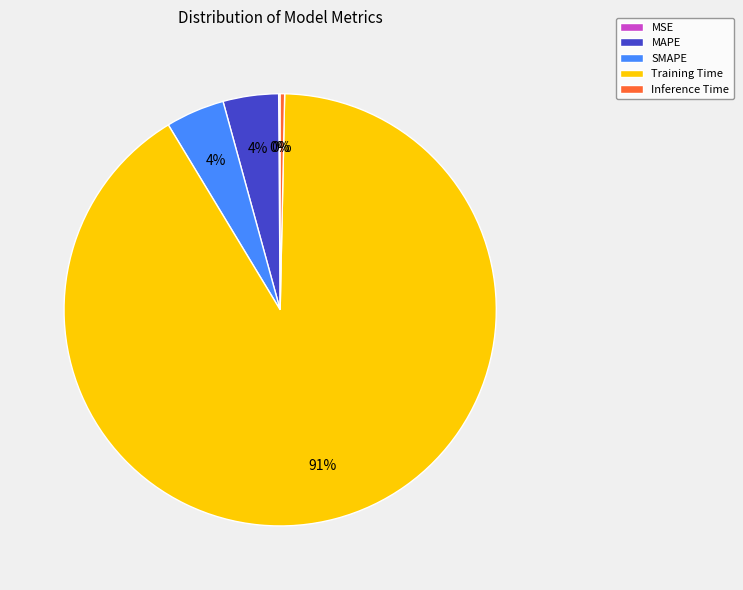

Is there any slice that represents more than half of the pie?

Yes